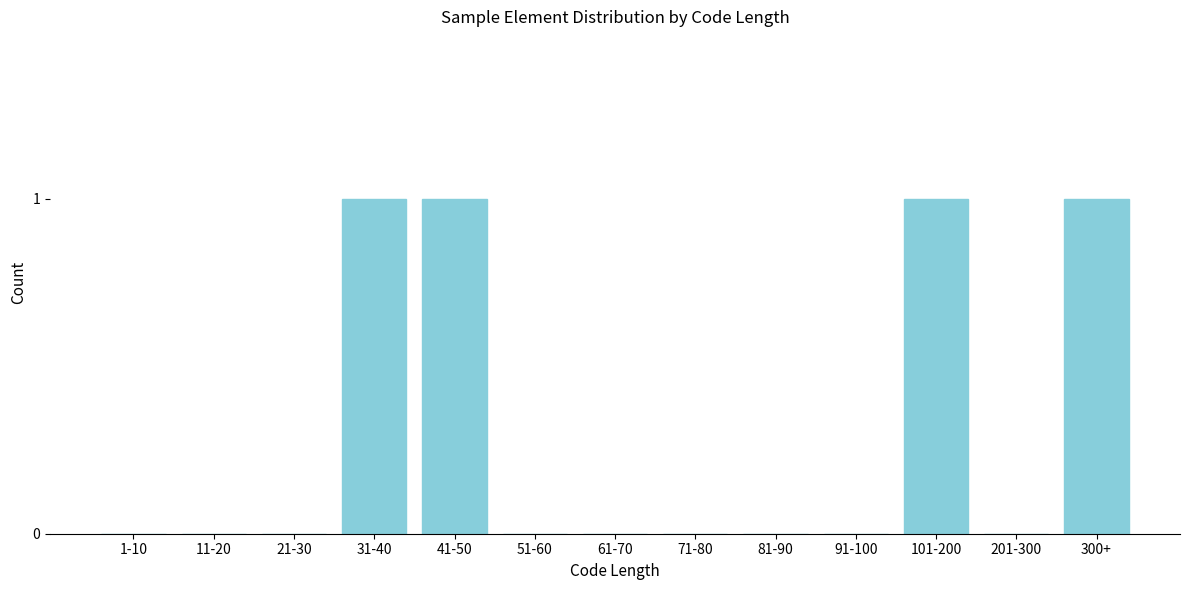

Reading left to right, list all the values displayed in this chart.

1-10=0	11-20=0	21-30=0	31-40=1	41-50=1	51-60=0	61-70=0	71-80=0	81-90=0	91-100=0	101-200=1	201-300=0	300+=1